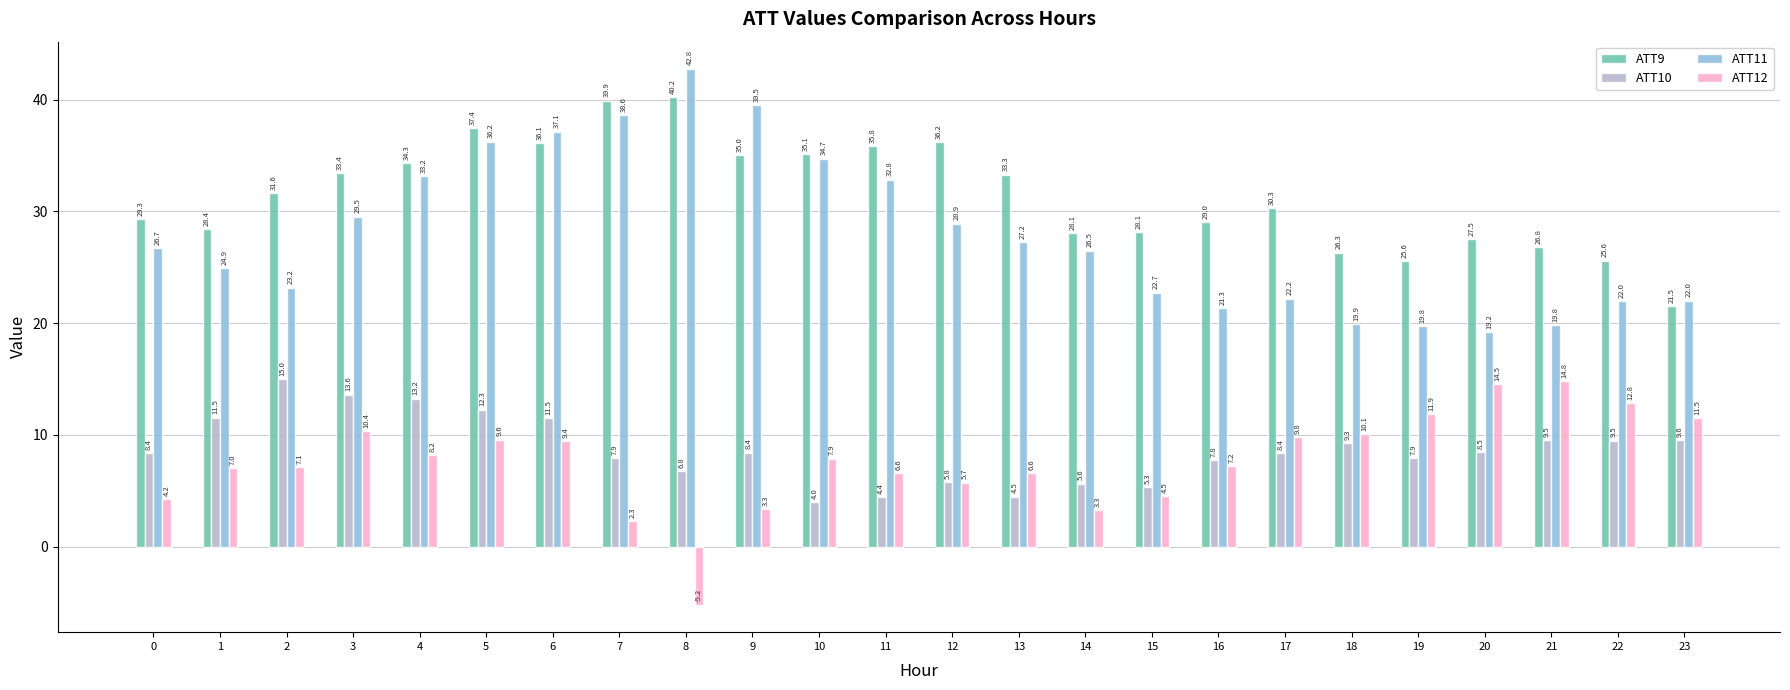

Which series has the largest range (max minus min)?

ATT11